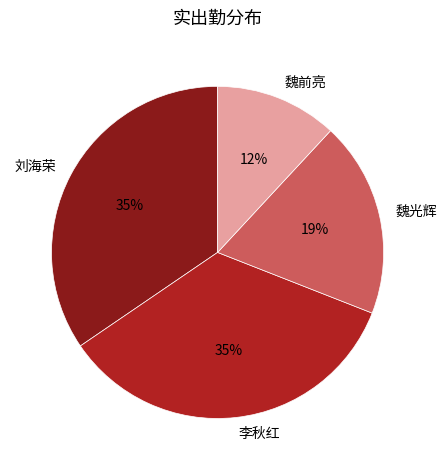

Is there any slice that represents more than half of the pie?

No